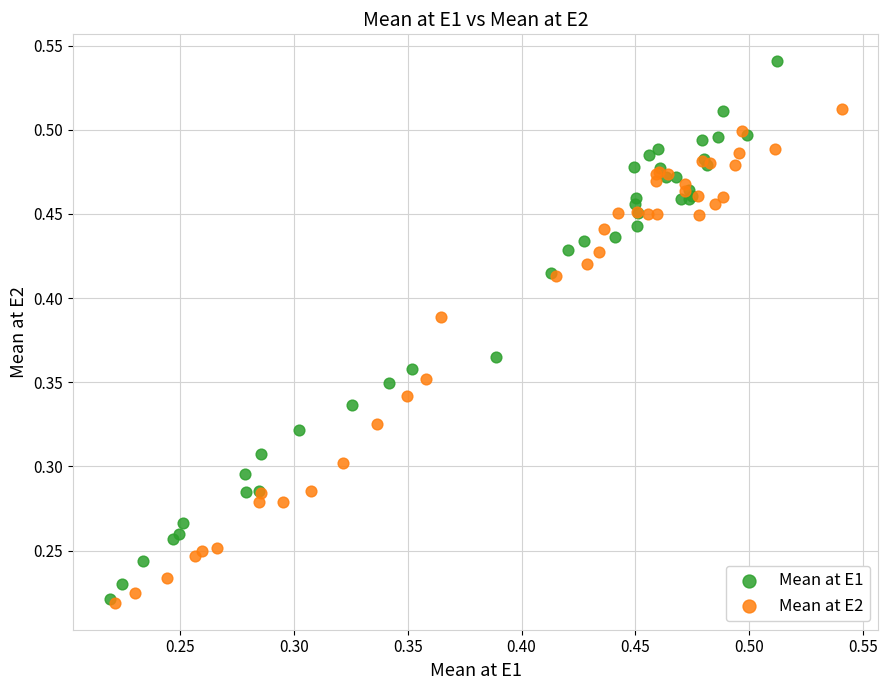

Which series has the largest Y range (max minus min)?

Mean at E1